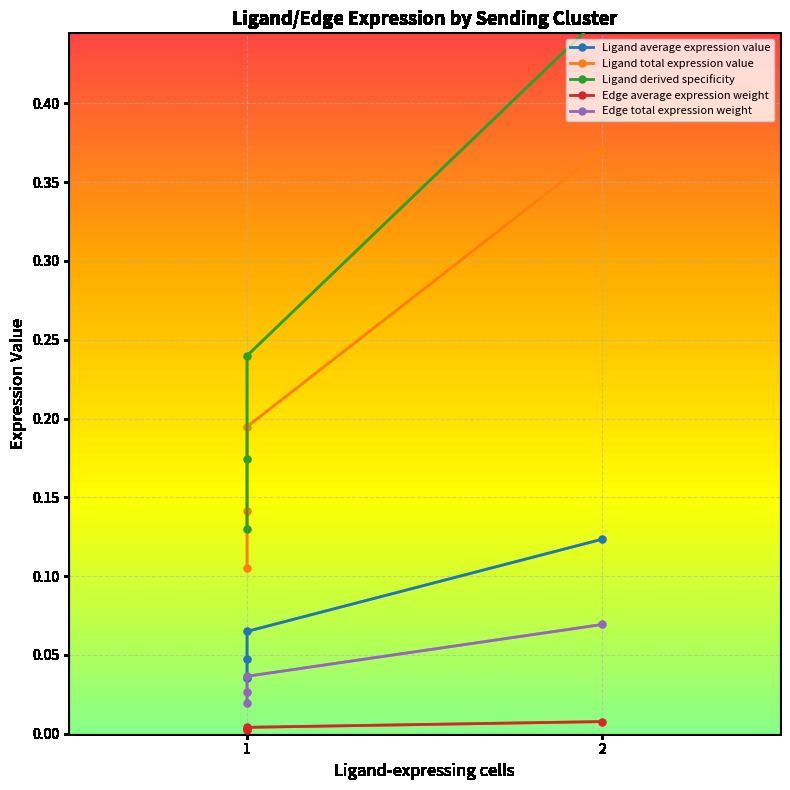

True or false: Ligand average expression value has a value of 0.2 at 2.

False